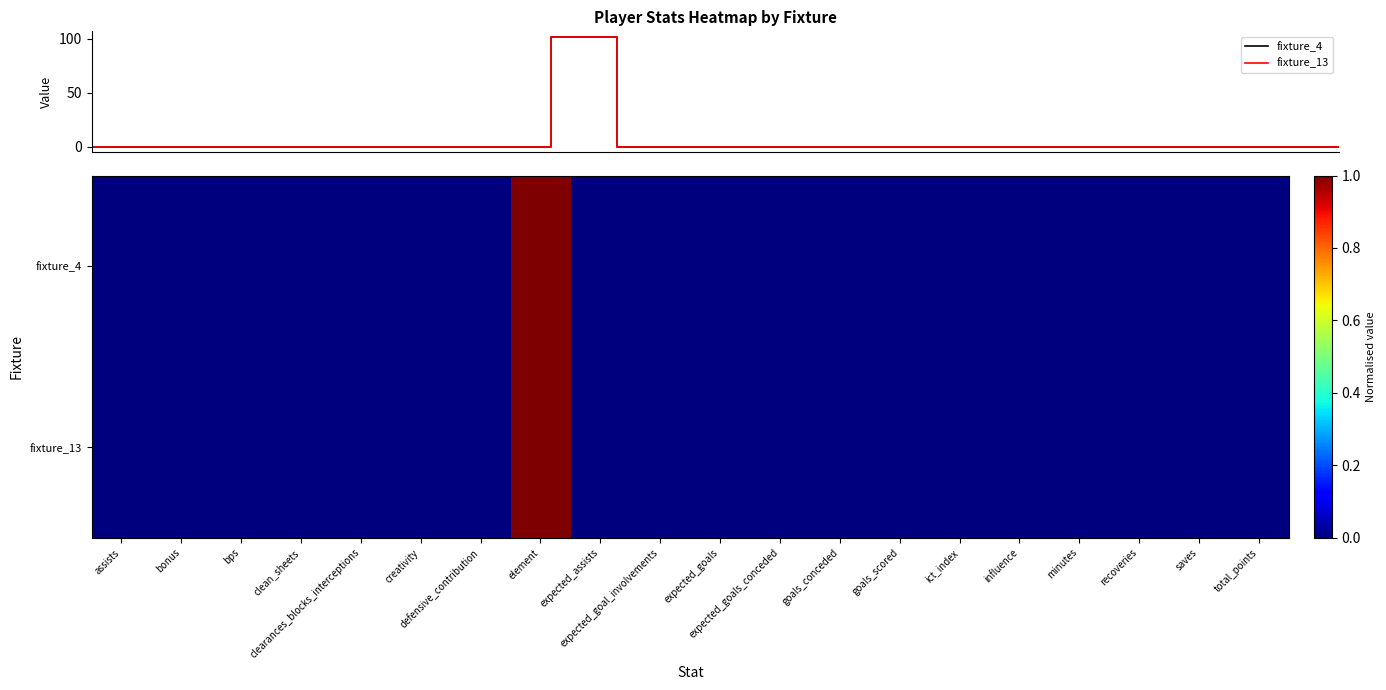

What is the sum of the fixture_13 values at element and expected_goal_involvements?

102